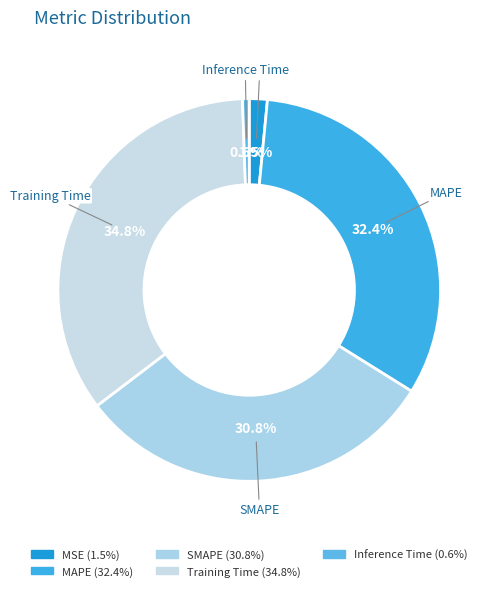

What portion of the pie excludes Training Time?

65.2%